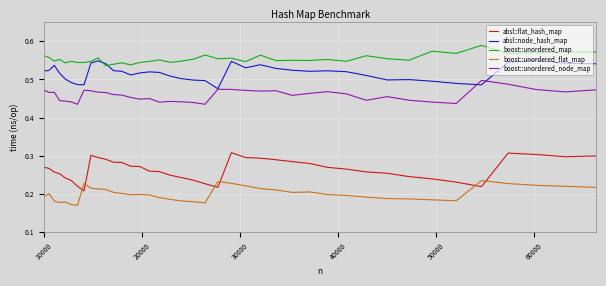

True or false: boost::unordered_node_map and boost::unordered_map cross at least once.

False